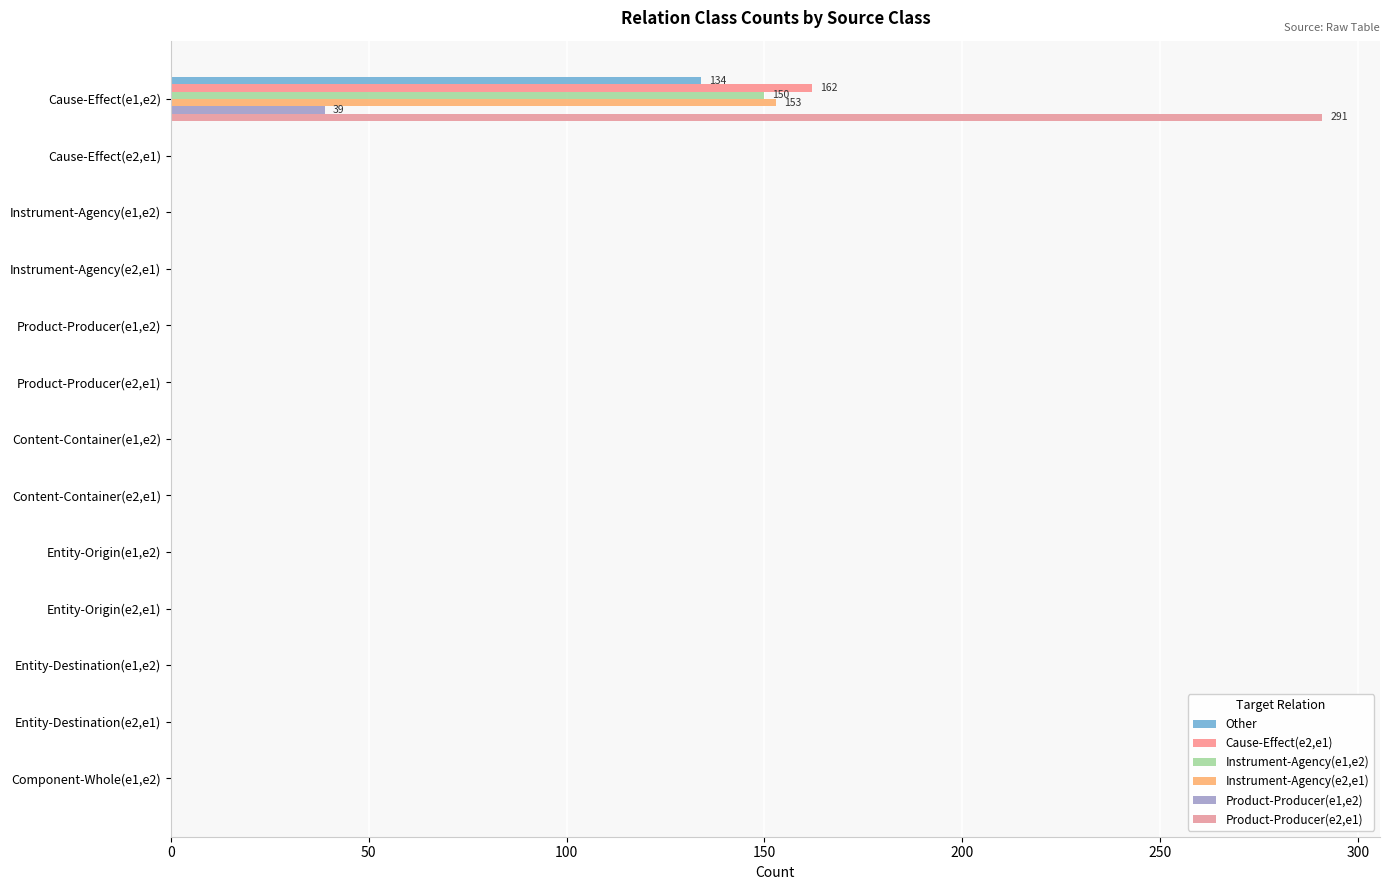

How many distinct data groups are displayed?

6